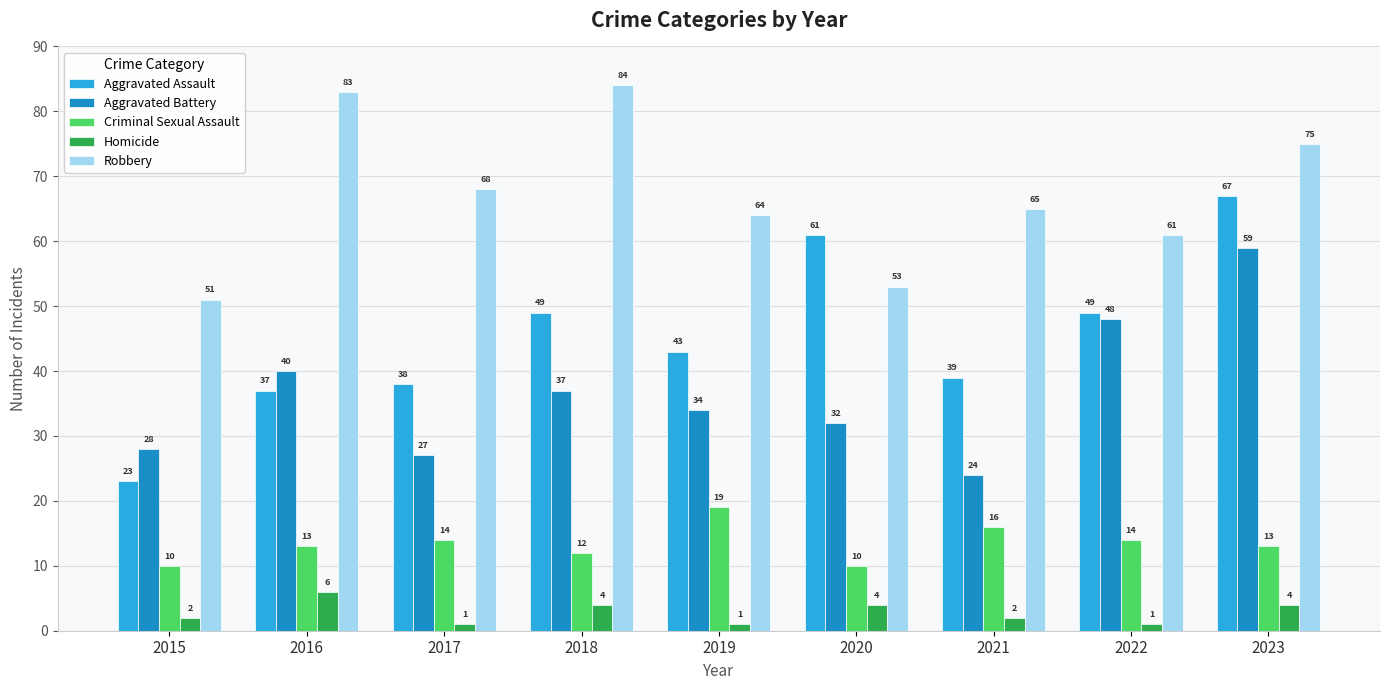

List the series in order of their peak value, lowest first.

Homicide, Criminal Sexual Assault, Aggravated Battery, Aggravated Assault, Robbery